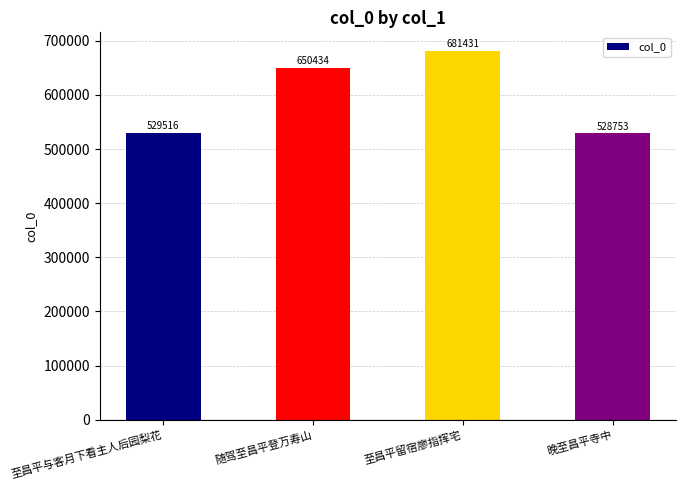

At which category does the chart reach its peak across all series?

至昌平留宿廖指挥宅